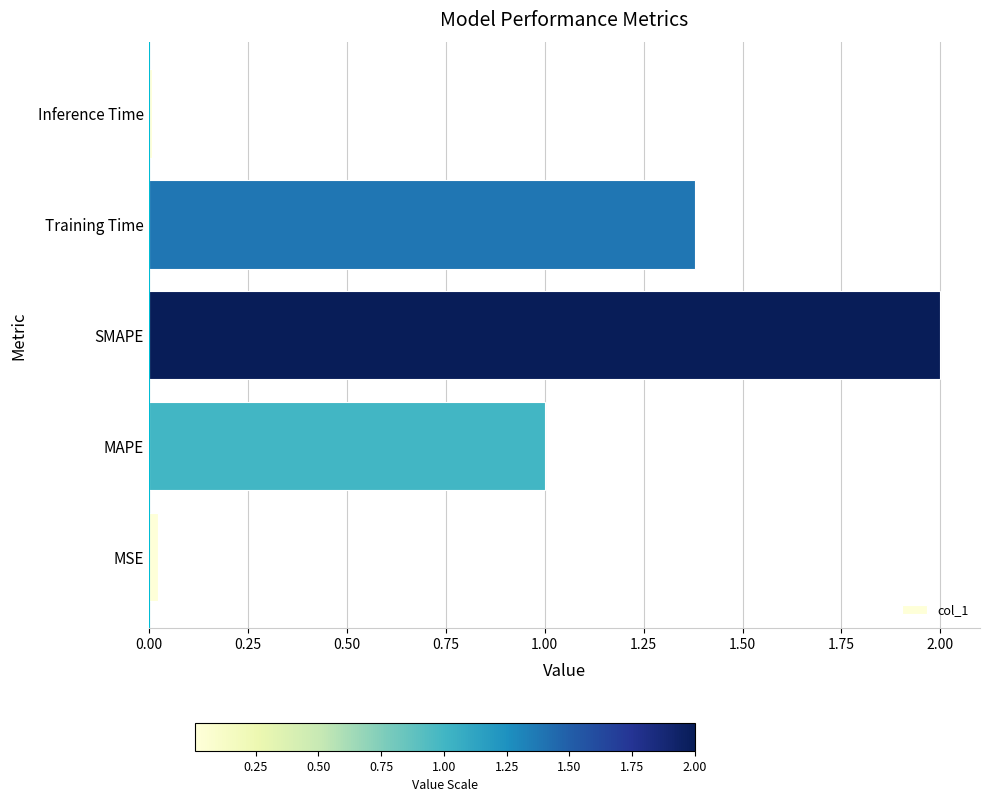

Which has a higher value, SMAPE or Training Time?

SMAPE